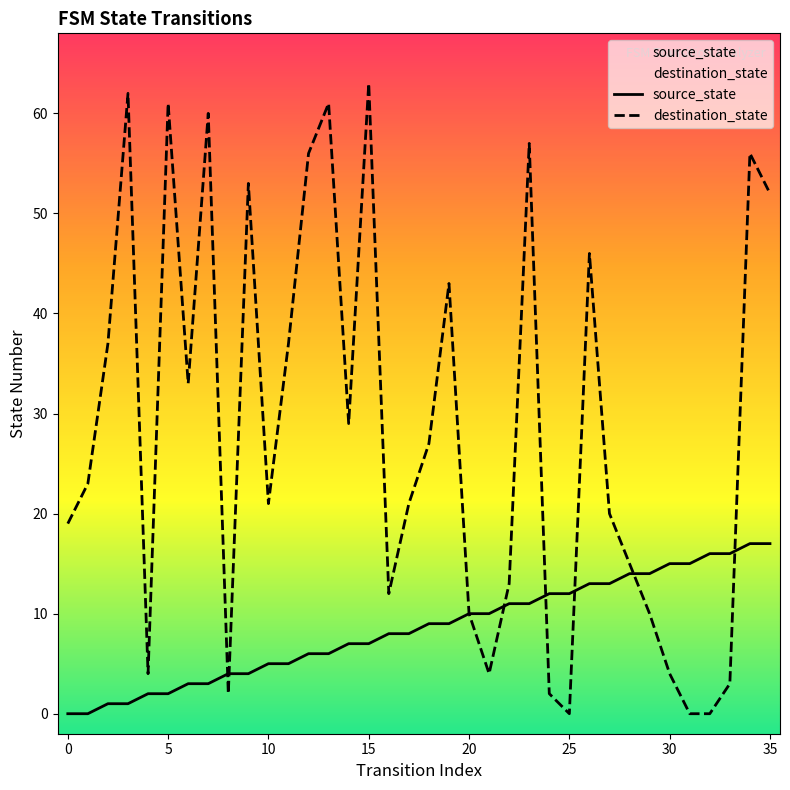

The value of destination_state at 31 is -30. True or false?

False